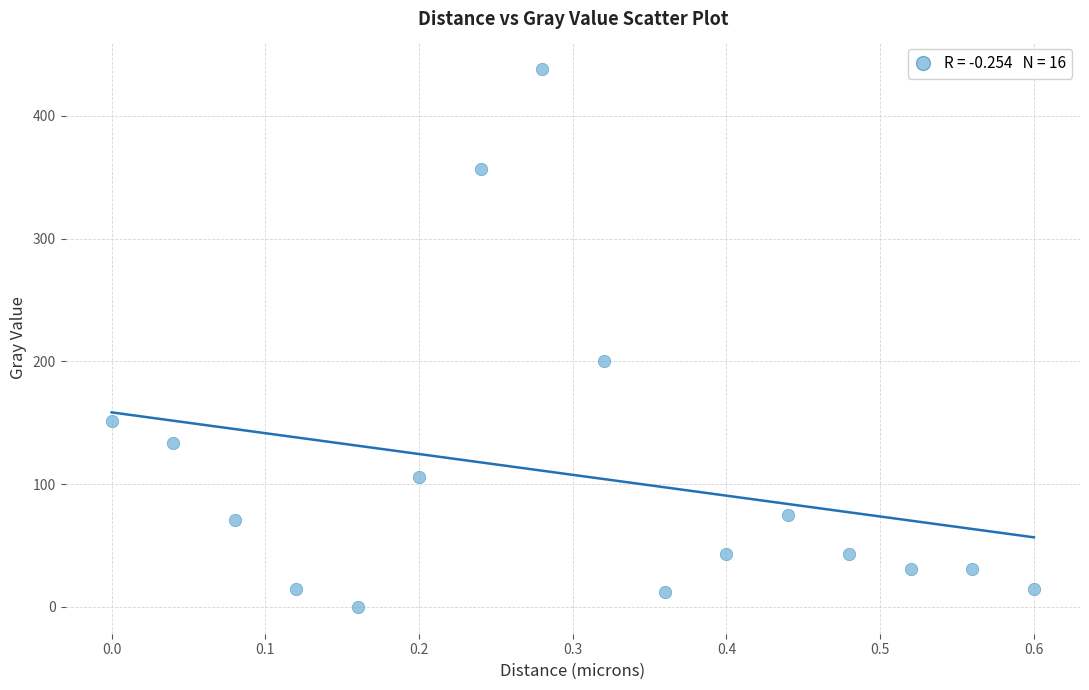

What Y value in the scatter plot is closest to 219?

200.6